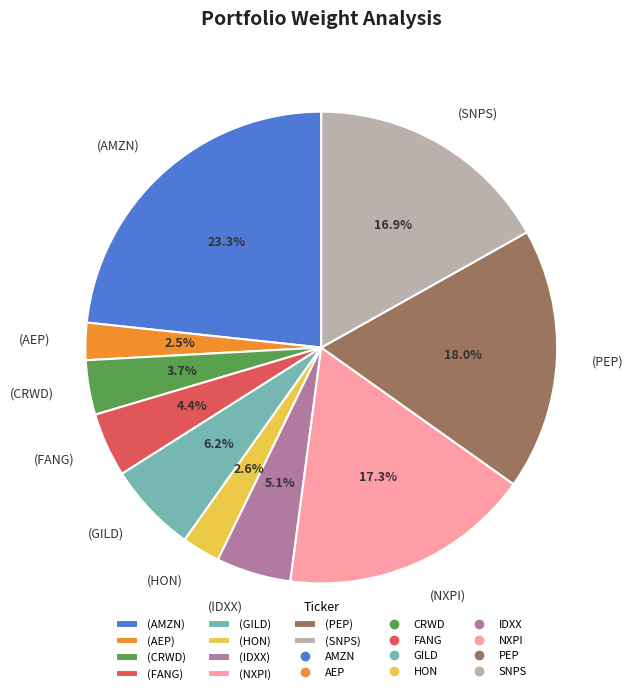

Combined, do (PEP) and (CRWD) account for over 50%?

No